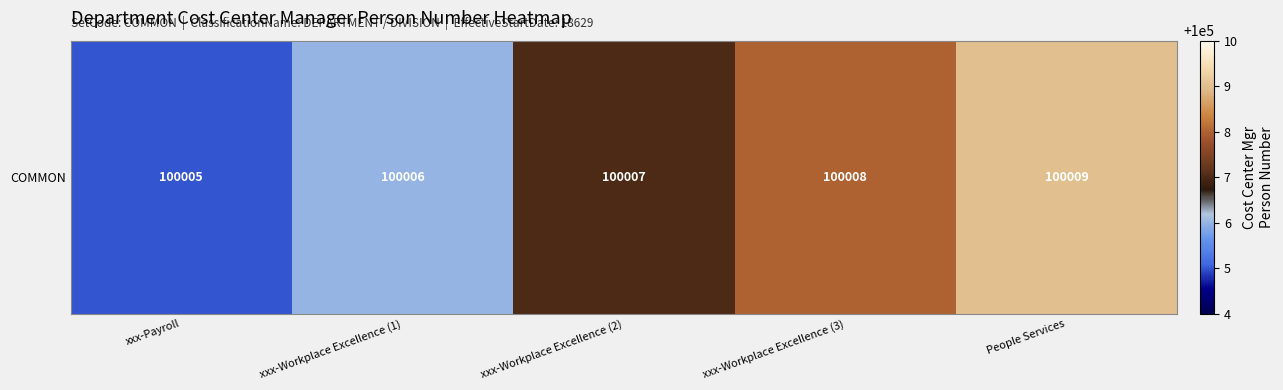

What is the greatest value displayed?

100009